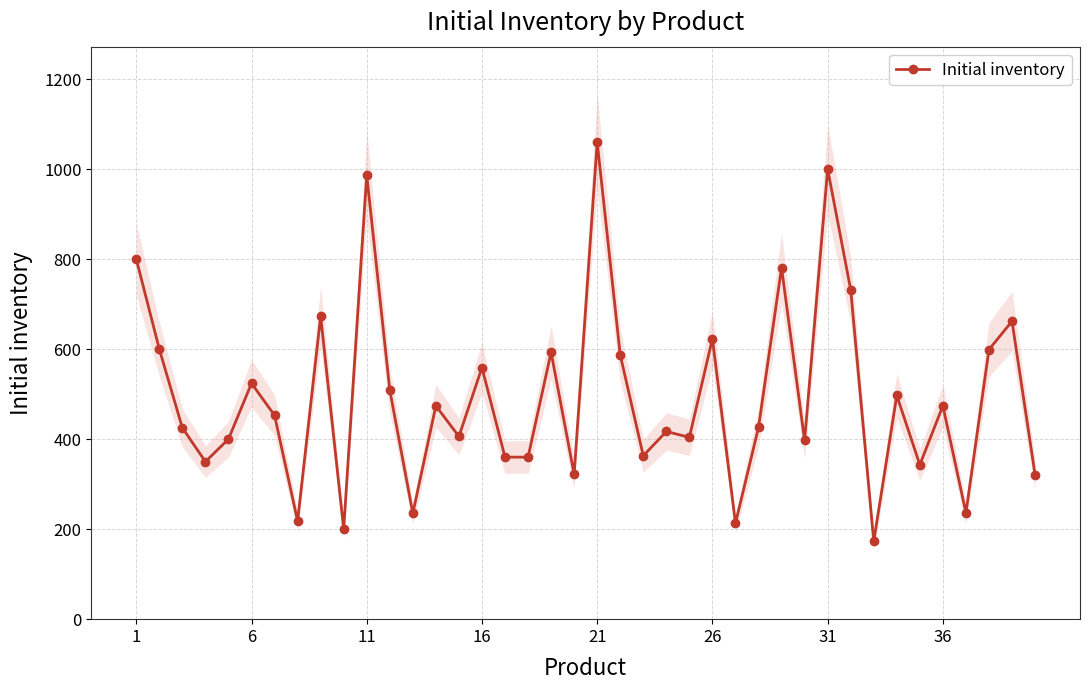

True or false: the data has more than 2 interior local peaks.

True